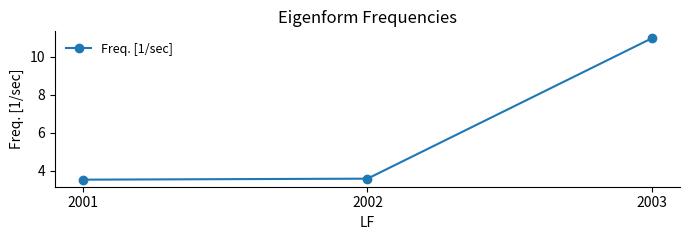

Does the chart display data point markers on the line(s)?

Yes